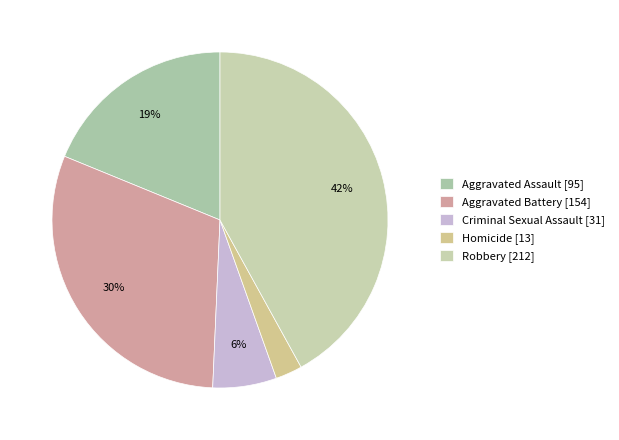

To the nearest percent, what is the difference between the largest and smallest slice percentages?

39%